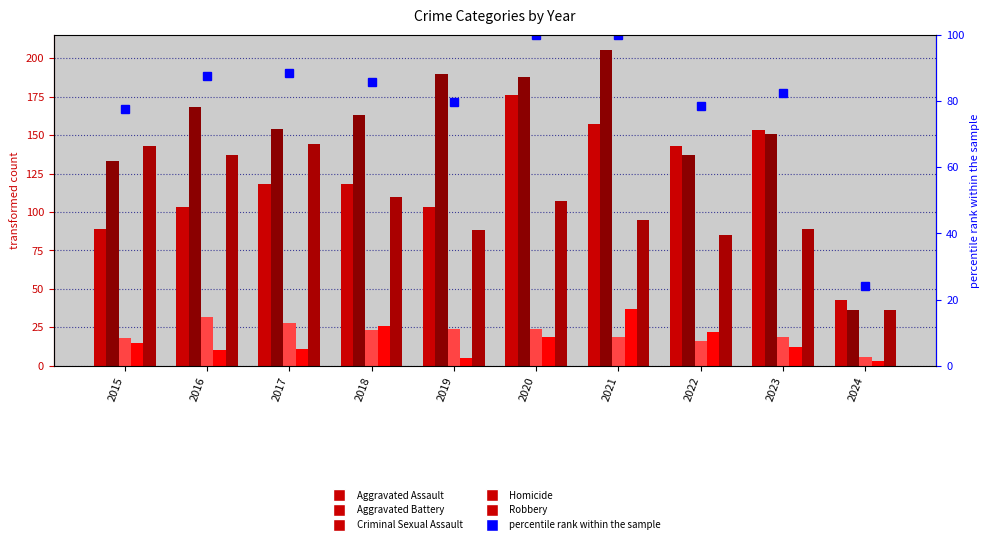

Rank the series by their maximum value, from lowest to highest.

Criminal Sexual Assault, Homicide, percentile rank within the sample, Robbery, Aggravated Assault, Aggravated Battery